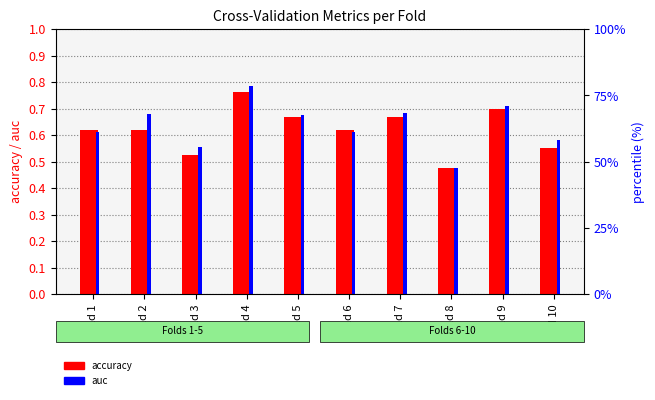

Which has a higher value, Fold 10 or Fold 9?

Fold 9